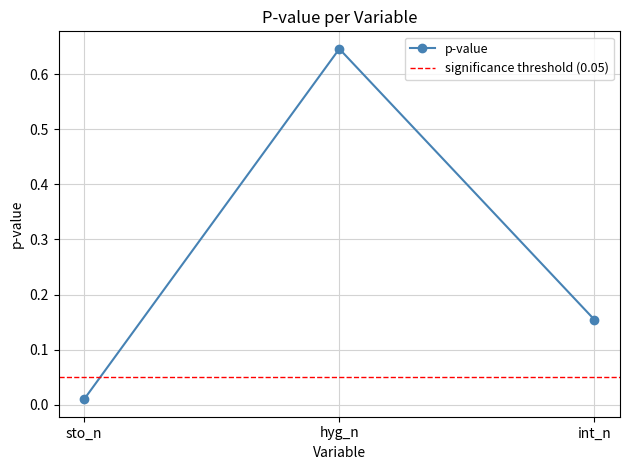

What is the sum of the values at sto_n and int_n?

0.2